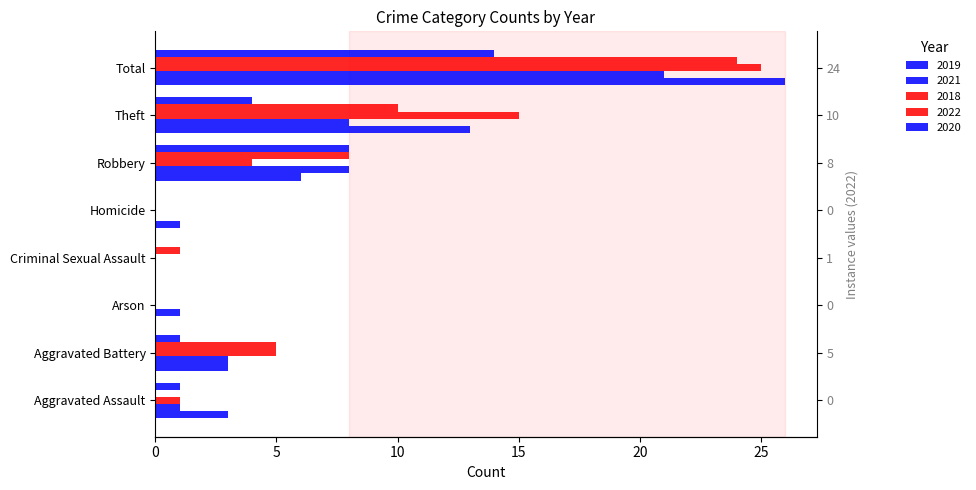

Which series has the widest spread of values?

2019